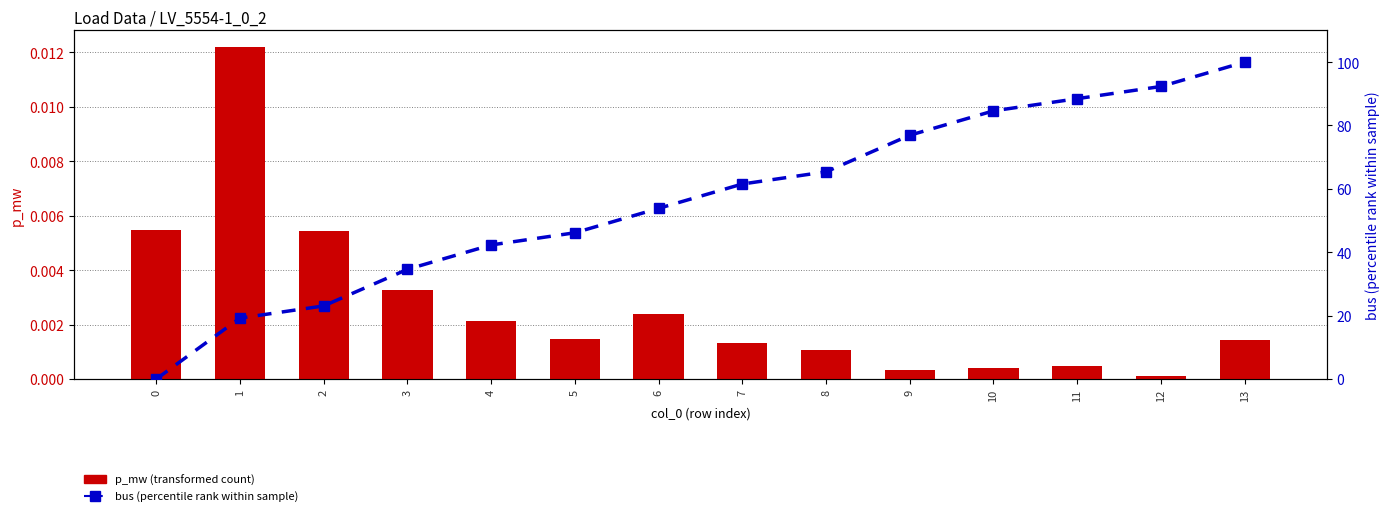

Reading left to right, what are all the values shown in this chart?

p_mw: 0=0.0	1=0.0	2=0.0	3=0.0	4=0.0	5=0.0	6=0.0	7=0.0	8=0.0	9=0.0	10=0.0	11=0.0	12=0.0	13=0.0
bus (percentile rank): 0=0.0	1=19.2	2=23.1	3=34.6	4=42.3	5=46.2	6=53.8	7=61.5	8=65.4	9=76.9	10=84.6	11=88.5	12=92.3	13=100.0